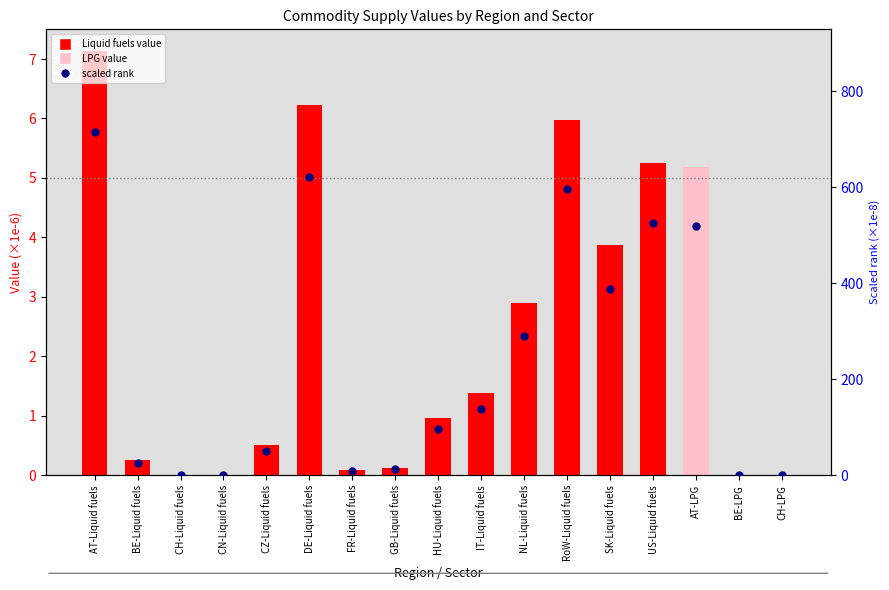

What is the total value across all series at CN-Liquid fuels?

0.8